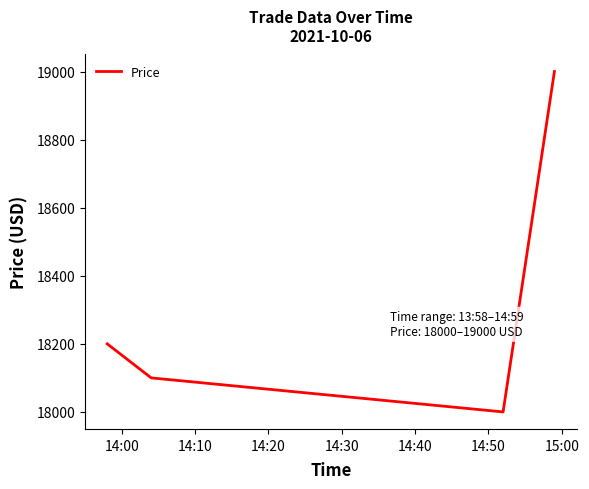

What is the minimum value shown in the chart?

18000